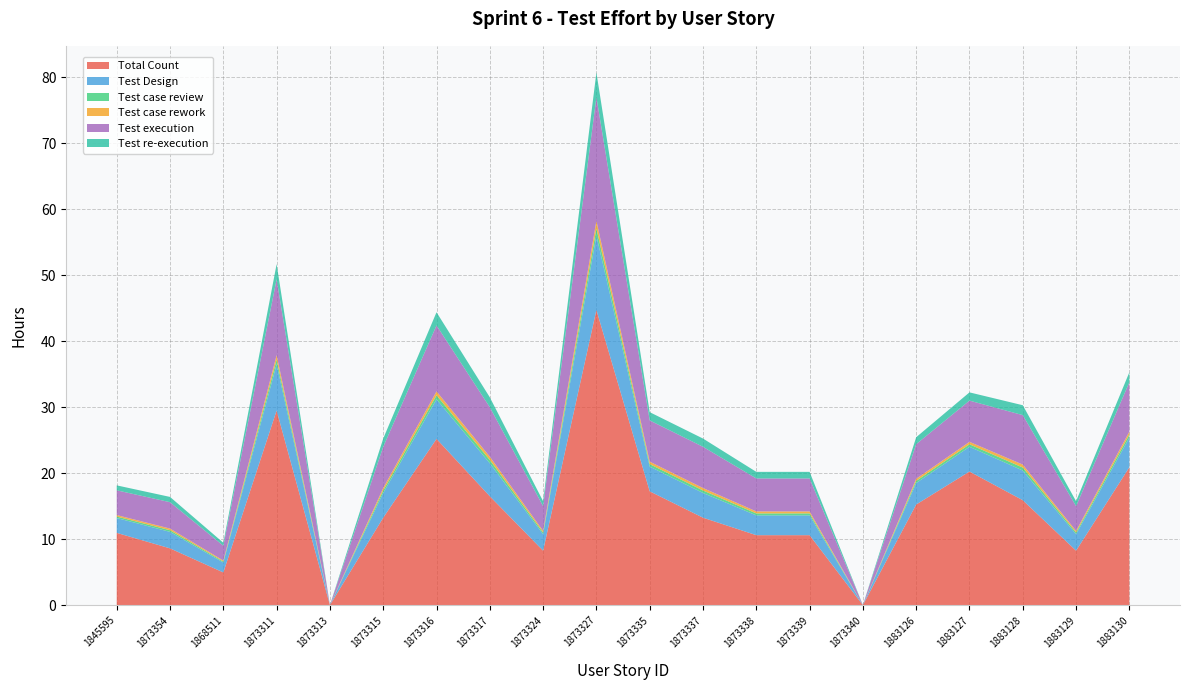

Reading right to left, list all the values displayed in this chart.

Total Count: 20.9	8.2	15.9	20.2	15.2	0.0	10.6	10.6	13.2	17.2	44.8	8.2	16.5	25.2	13.2	0.0	29.5	5.0	8.6	10.9
Test Design: 4.5	2.5	4.5	3.8	3.2	0.0	3.0	3.0	3.8	3.8	11.2	2.5	5.0	6.0	3.8	0.0	7.0	1.5	2.5	2.2
Test case review: 0.5	0.2	0.5	0.4	0.3	0.0	0.3	0.3	0.4	0.4	1.1	0.2	0.5	0.6	0.4	0.0	0.7	0.1	0.2	0.2
Test case rework: 0.5	0.2	0.5	0.4	0.3	0.0	0.3	0.3	0.4	0.4	1.1	0.2	0.5	0.6	0.4	0.0	0.7	0.1	0.2	0.2
Test execution: 7.5	3.8	7.5	6.2	5.2	0.0	5.0	5.0	6.2	6.2	18.8	3.8	7.5	10.0	6.2	0.0	11.5	2.2	4.0	3.8
Test re-execution: 1.5	0.8	1.5	1.2	1.1	0.0	1.0	1.0	1.2	1.2	3.8	0.8	1.5	2.0	1.2	0.0	2.3	0.5	0.8	0.8